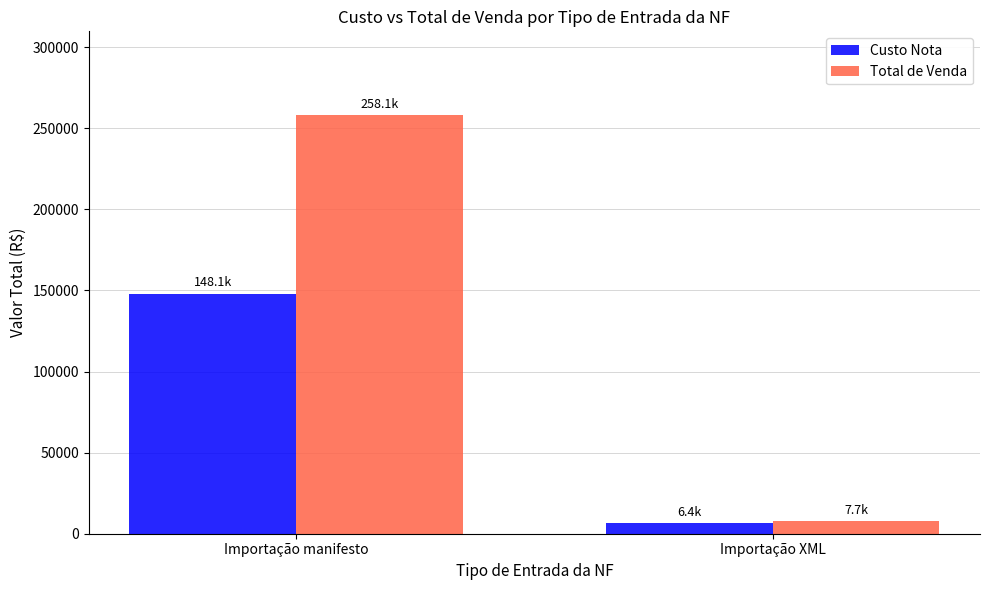

Reading left to right, extract all data points from this chart.

Custo Nota: Importação manifesto=148059.2	Importação XML=6449.3
Total de Venda: Importação manifesto=258104.4	Importação XML=7718.6